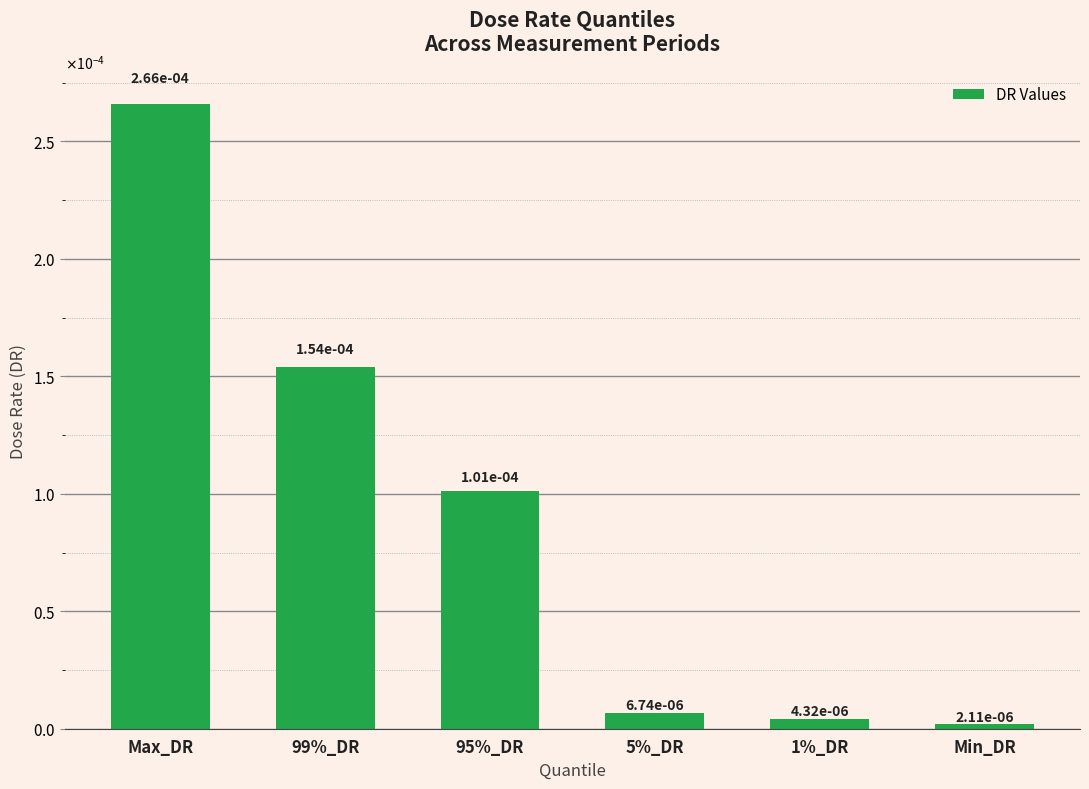

The chart shows a value of 0.0 at Max_DR. True or false?

True